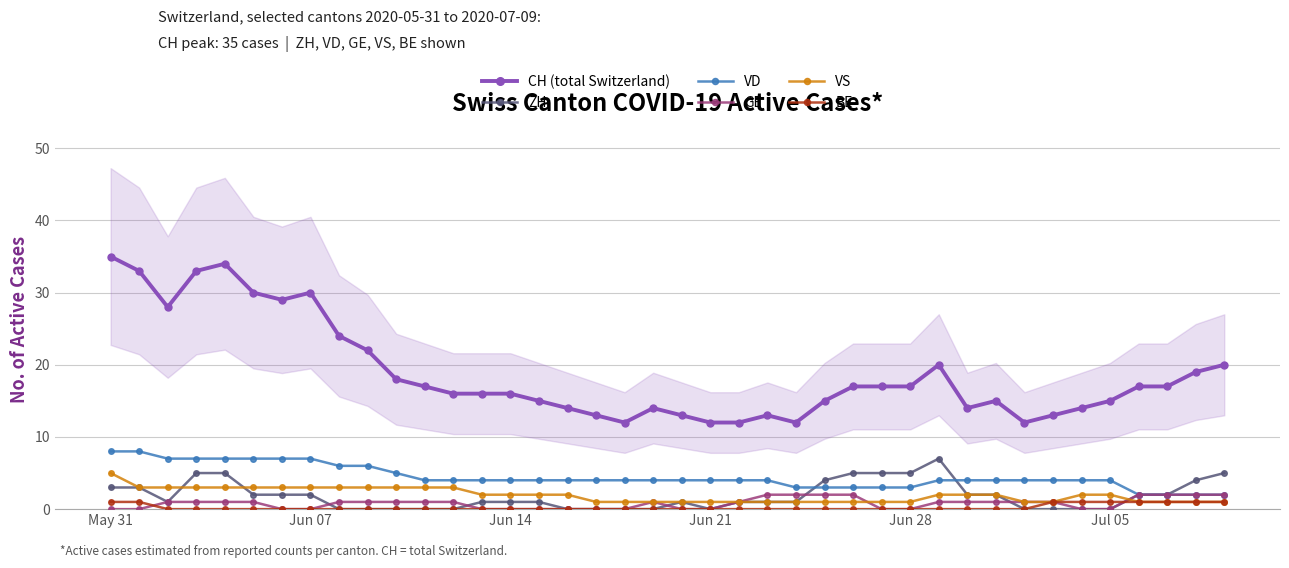

Count the VS values in the range 1 to 3.

39